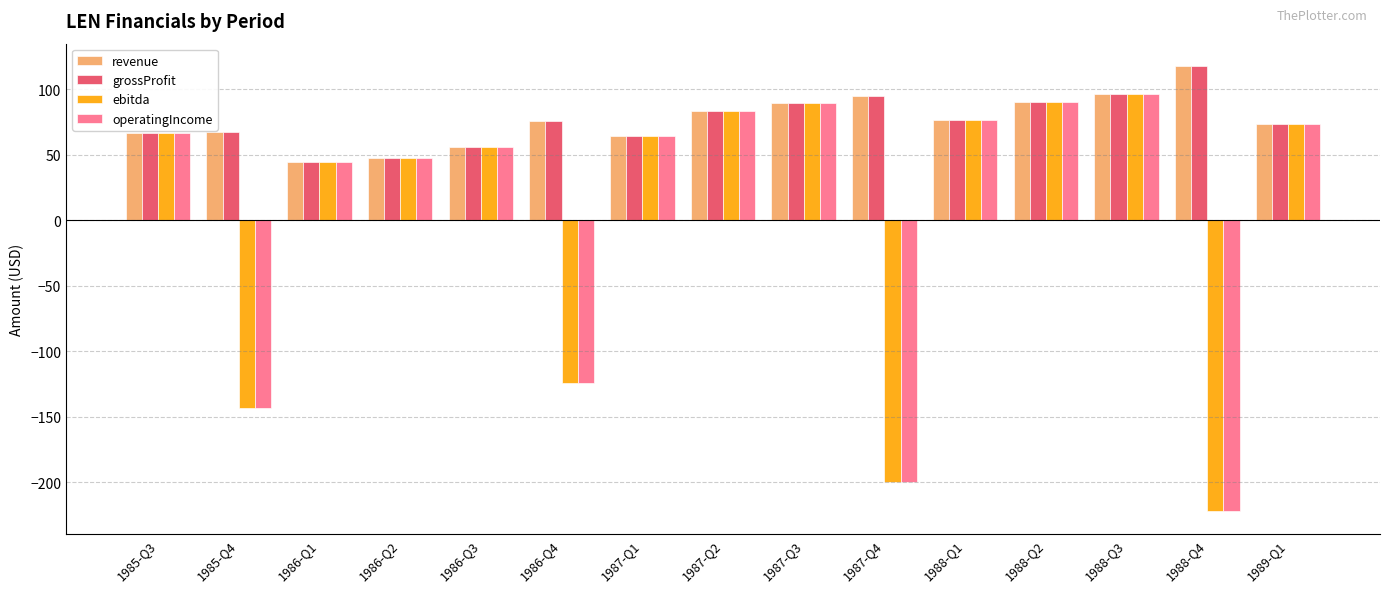

What is the lowest value of the operatingIncome series?

-222.3